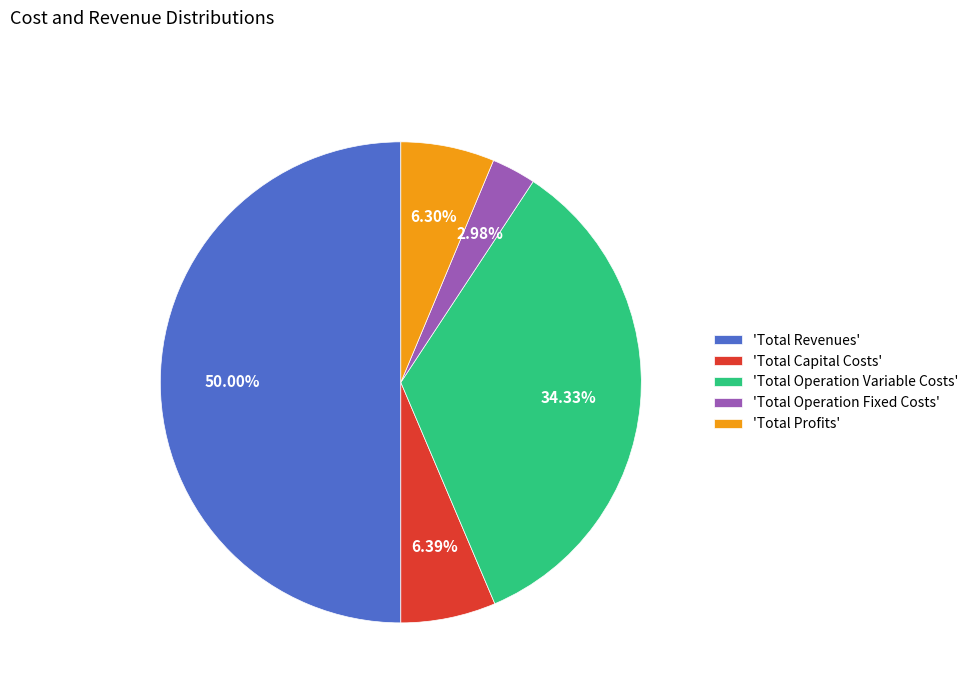

Do 'Total Profits' and 'Total Operation Fixed Costs' together represent more than half of the pie?

No